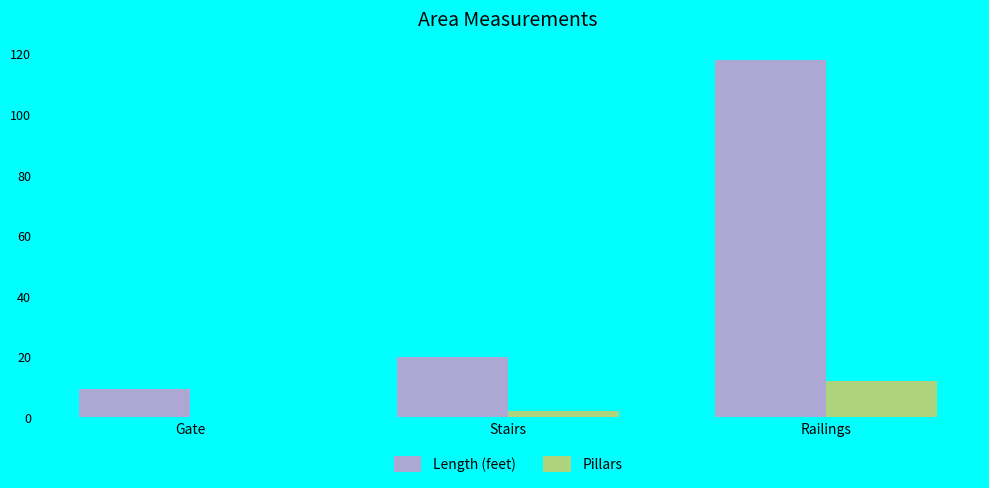

What is the sum of all Pillars values?

14.0